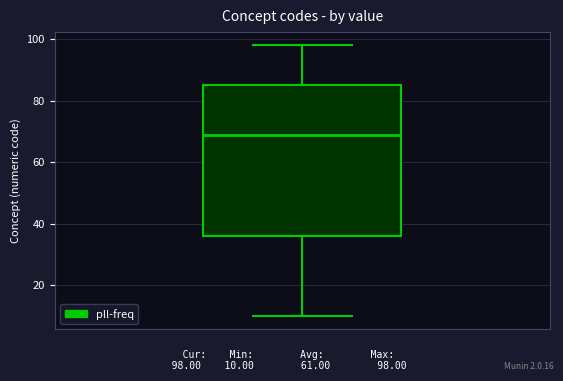

Where does the upper whisker of the box end on the y-axis? The values are not printed on the chart, so give them approximately, as read against the axis.

98